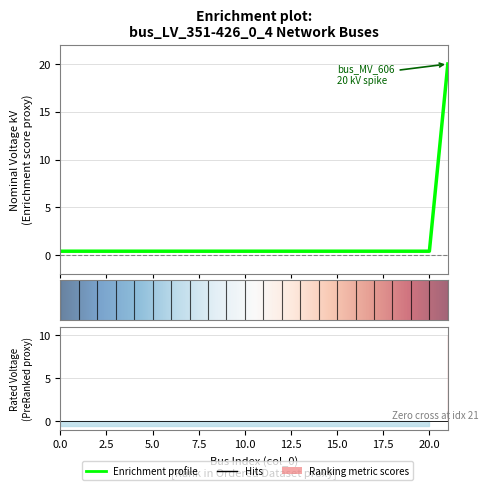

What is the approximate value at 3?

0.4